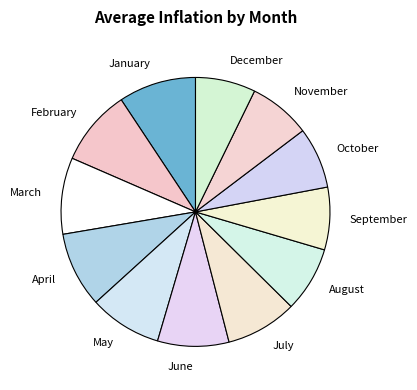

How many segments does this pie chart have?

12